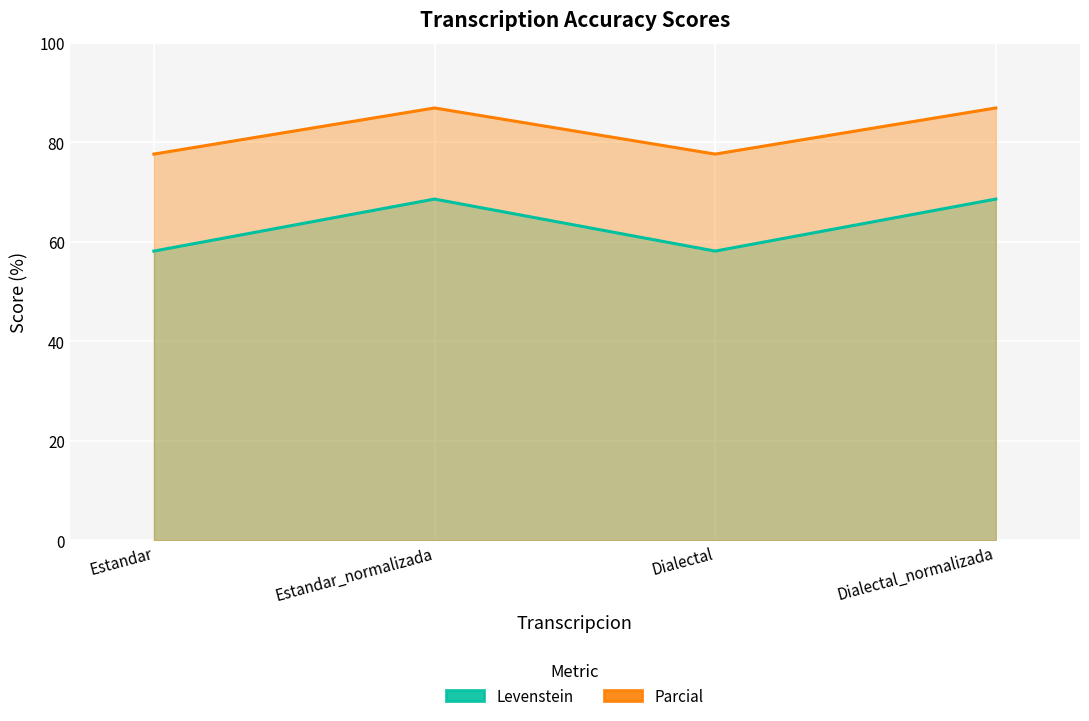

Where is the first local minimum for Parcial?

Dialectal